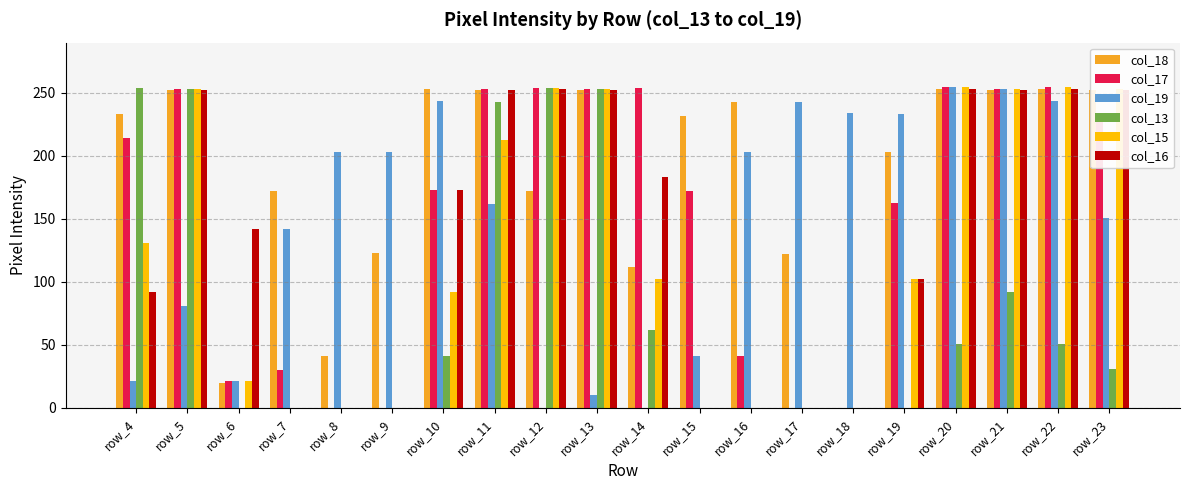

At which label is col_18 closest to 126?

row_9